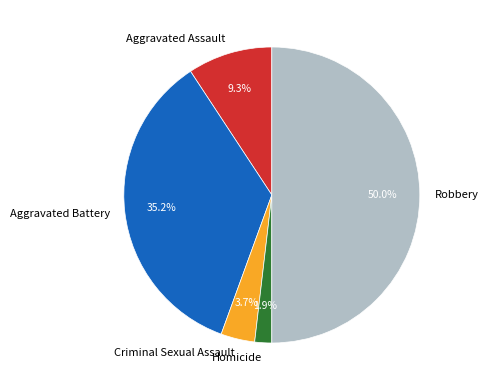

The Aggravated Battery slice represents 35% of the pie. True or false?

True